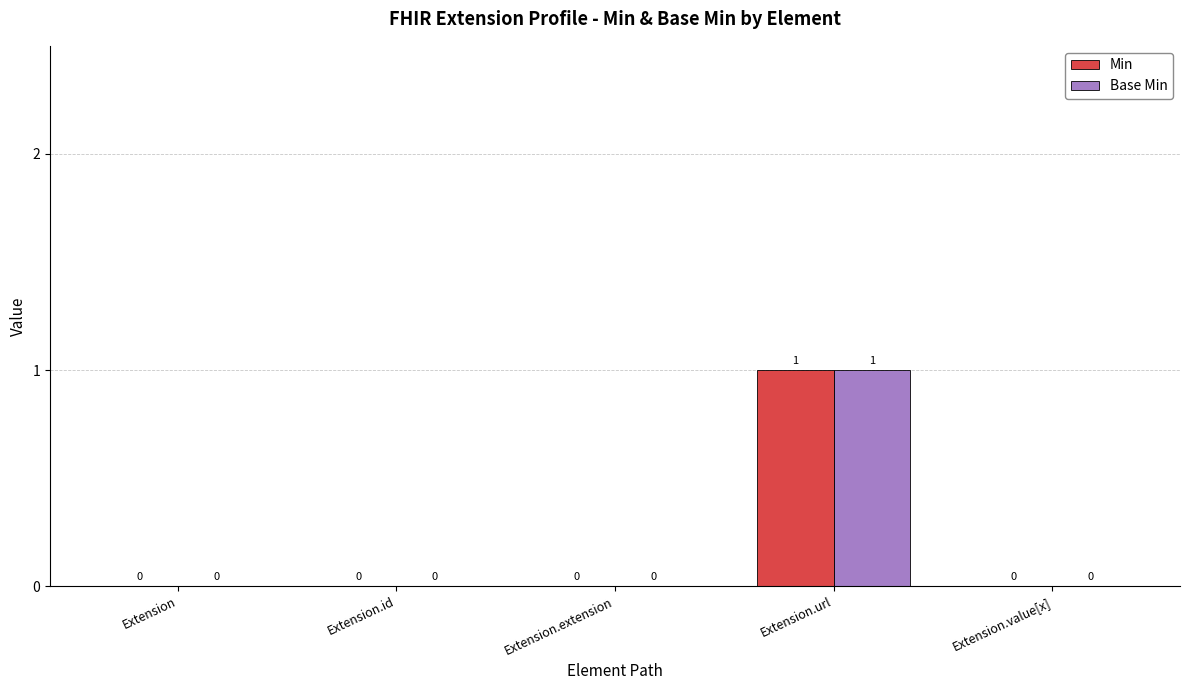

How many data points in Base Min are above 0?

1